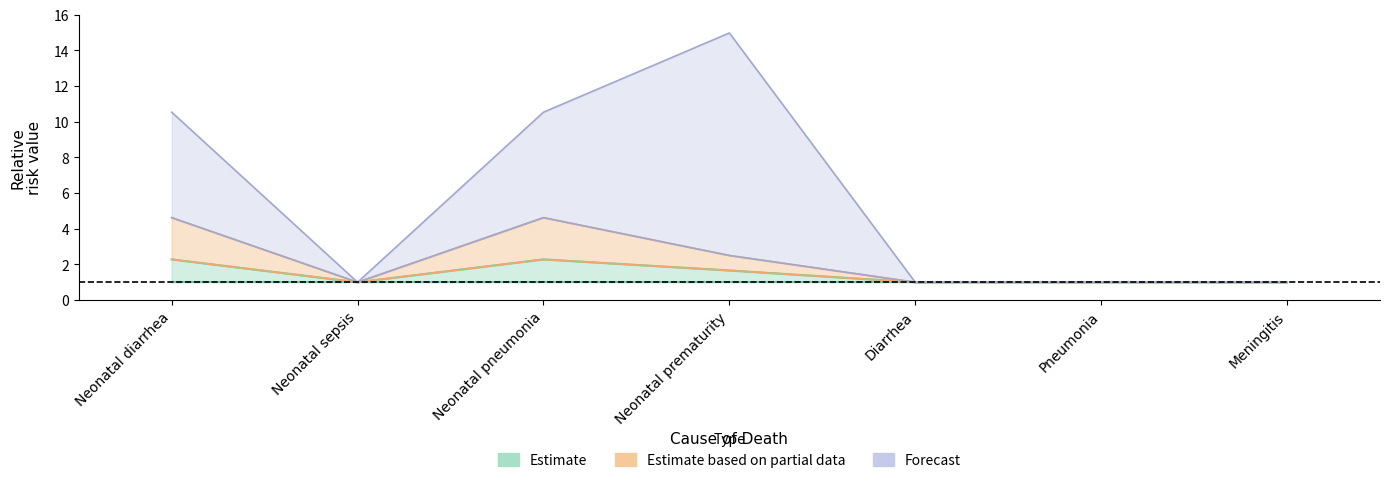

At which label is none closest to 7?

Neonatal diarrhea